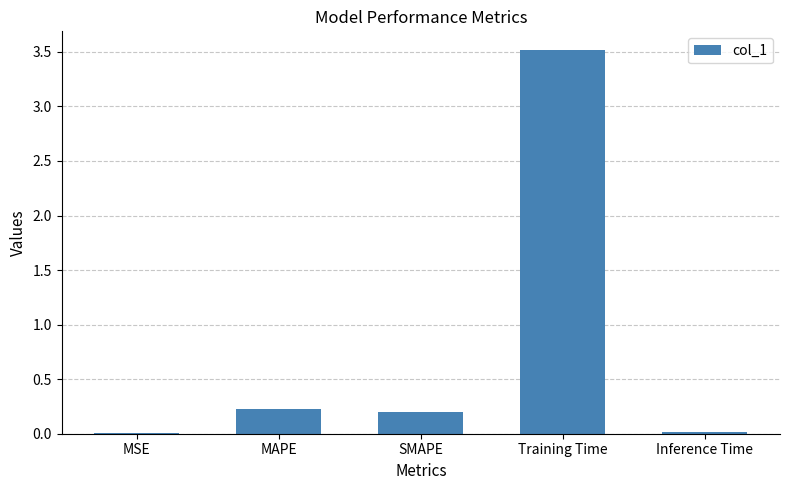

Between Training Time and MSE, which is larger?

Training Time